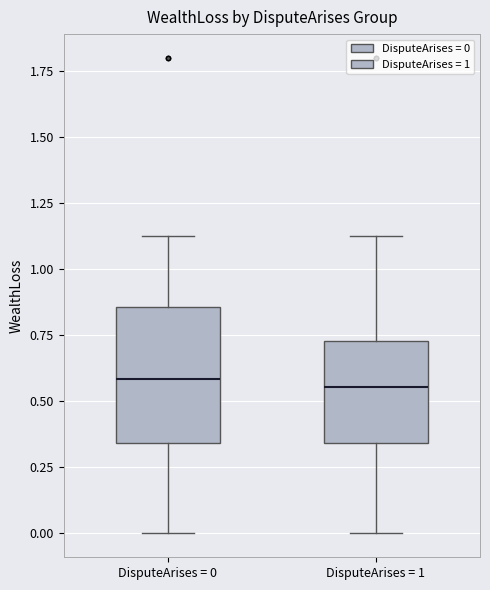

Reading left to right, read every box against the y-axis: the position of its median line, the range the box covers, and the ends of its whiskers. The values are not printed on the chart, so give them approximately, as read against the axis.

DisputeArises = 0: median 0.60, box 0.35 to 0.85, whiskers 0.00 to 1.15
DisputeArises = 1: median 0.55, box 0.35 to 0.75, whiskers 0.00 to 1.15